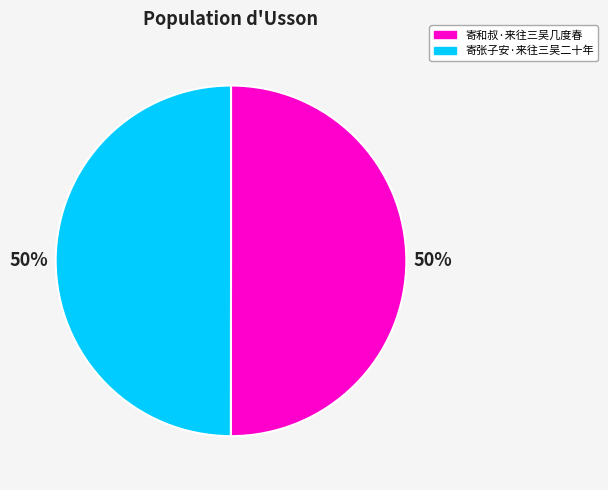

To the nearest percent, what portion does 寄张子安·来往三吴二十年 represent?

50%